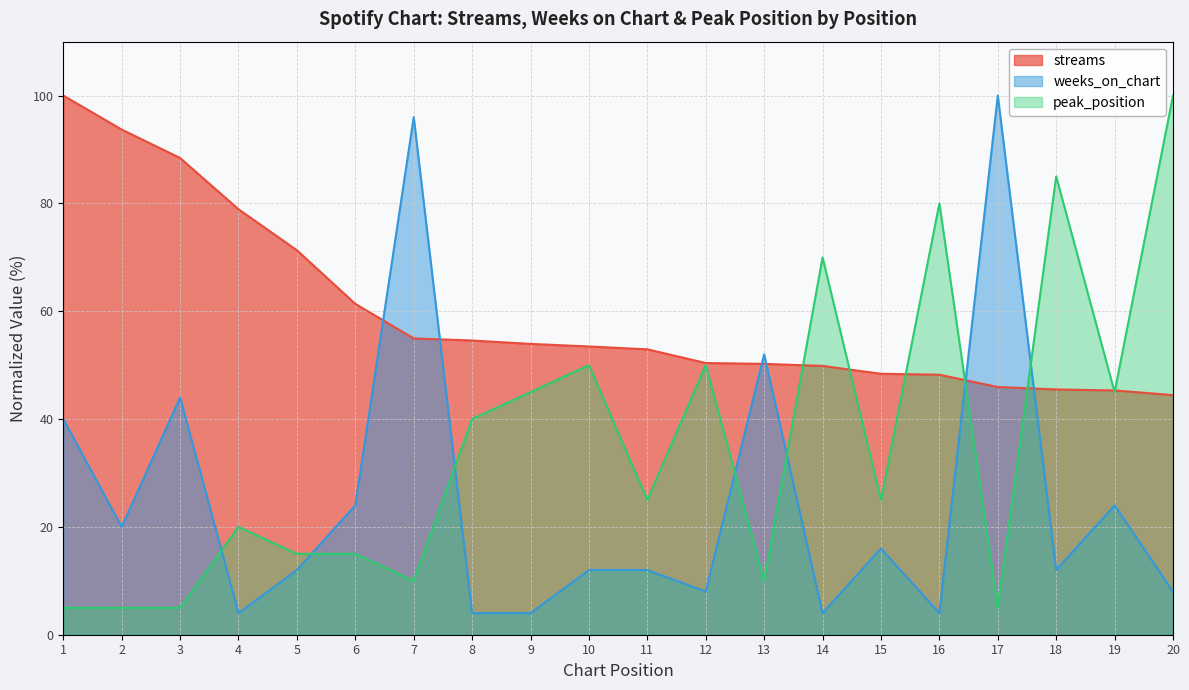

How many categories are shown in the chart?

20